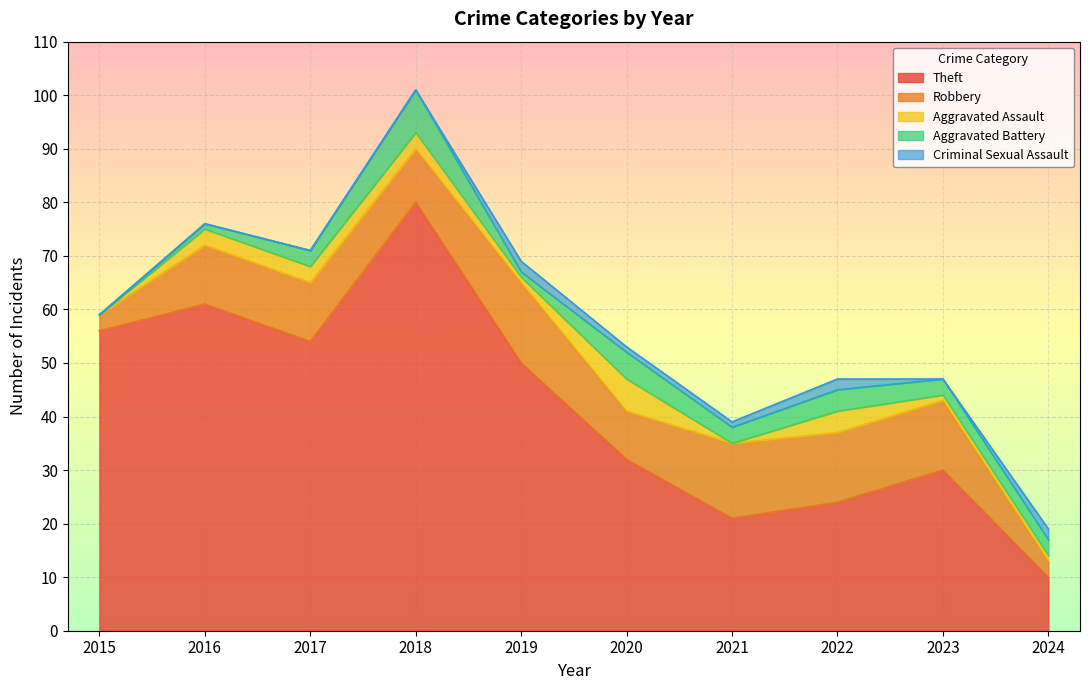

What are all the series names shown in the legend?

Theft, Robbery, Aggravated Assault, Aggravated Battery, Criminal Sexual Assault